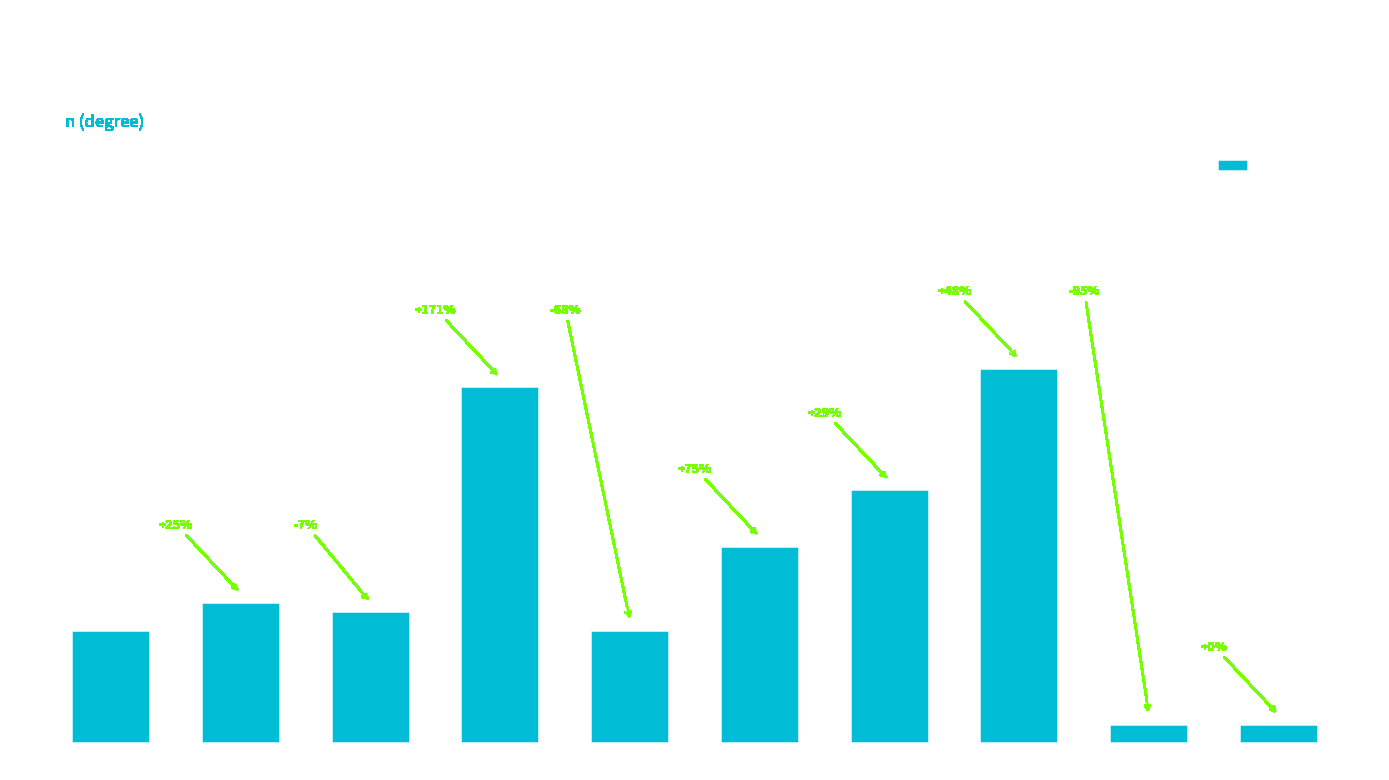

Does the chart contain any negative values?

No